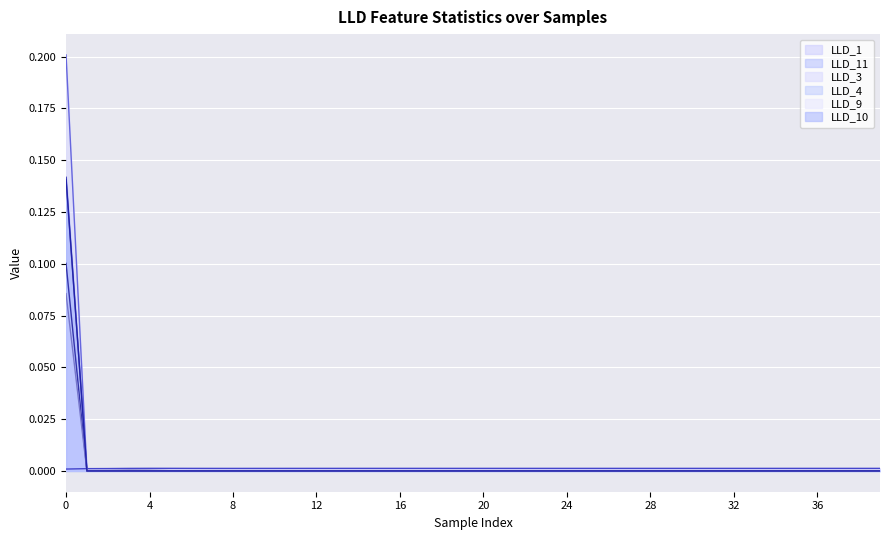

True or false: LLD_4 has more than 0 interior local peaks.

False